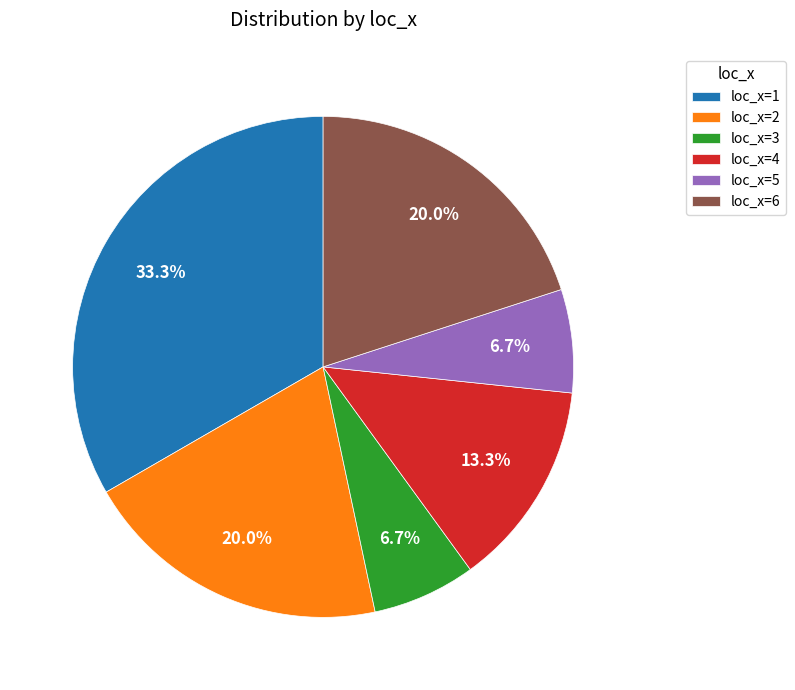

Which has a higher value, loc_x=1 or loc_x=4?

loc_x=1